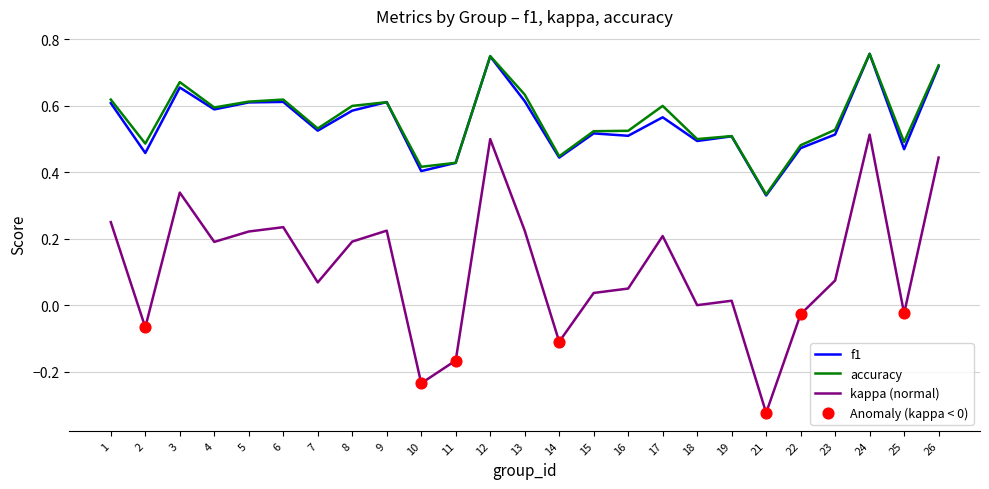

Between 7 and 8, which series saw the biggest shift?

kappa (normal)